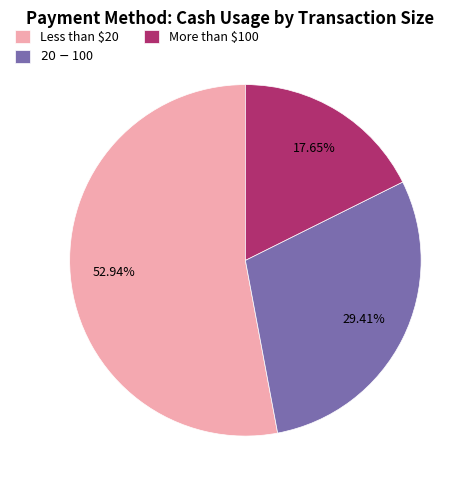

The $20 - $100 slice represents 21% of the pie. True or false?

False